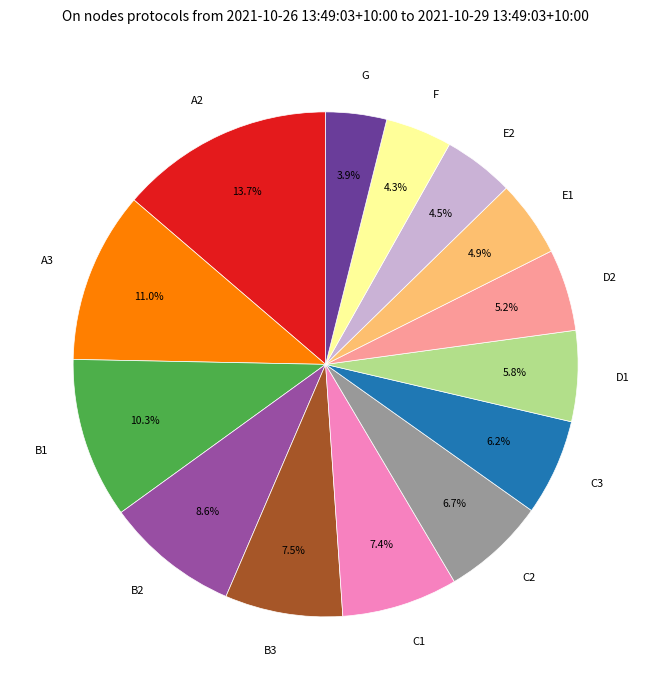

Which has a higher value, B1 or A3?

A3